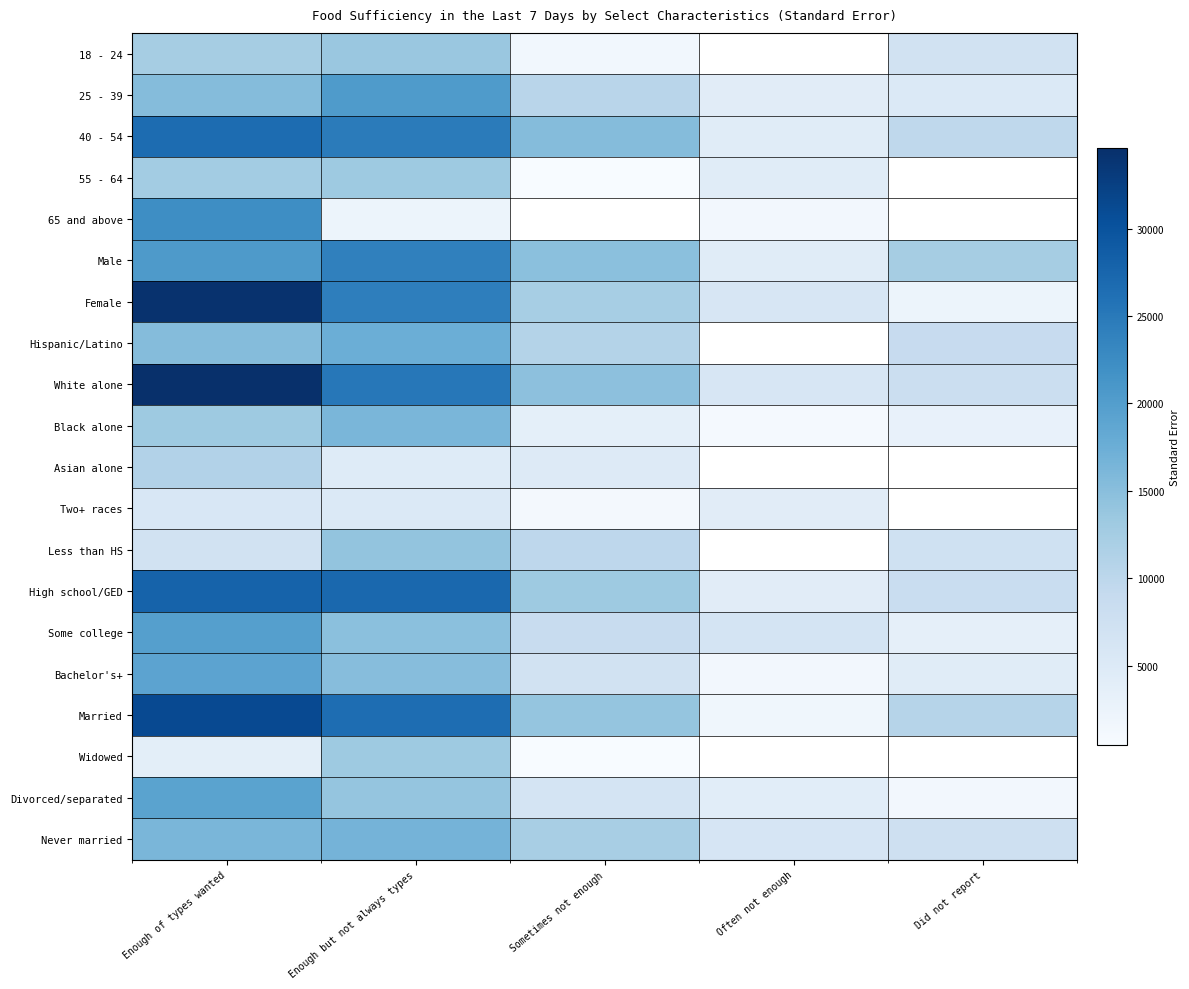

How many distinct data groups are displayed?

20